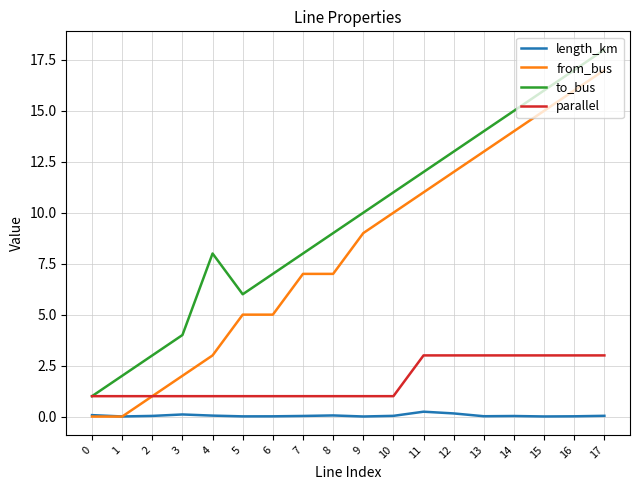

What is the minimum value for to_bus?

1.0